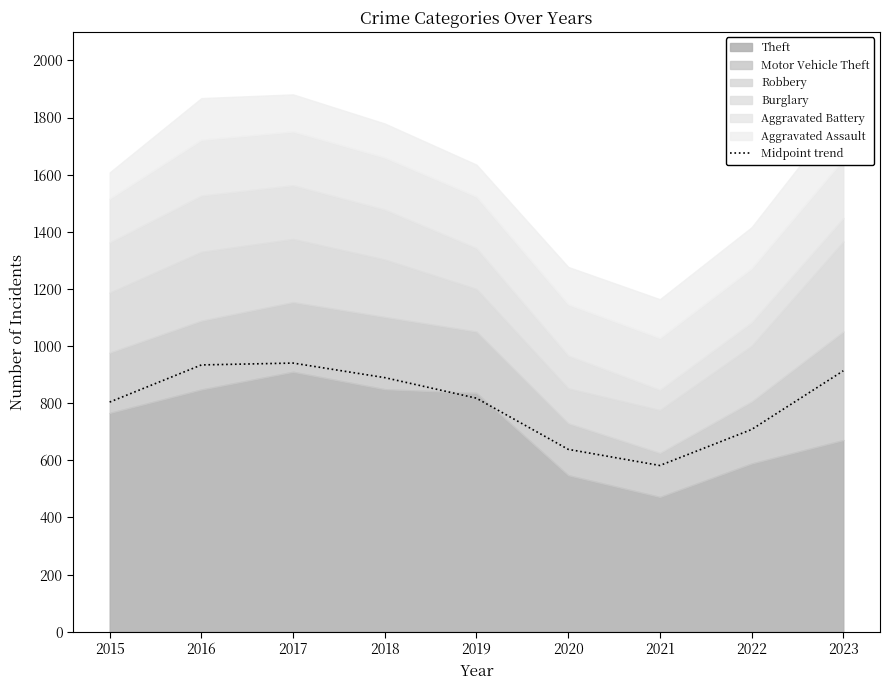

At which category does the chart reach its minimum across all series?

2021